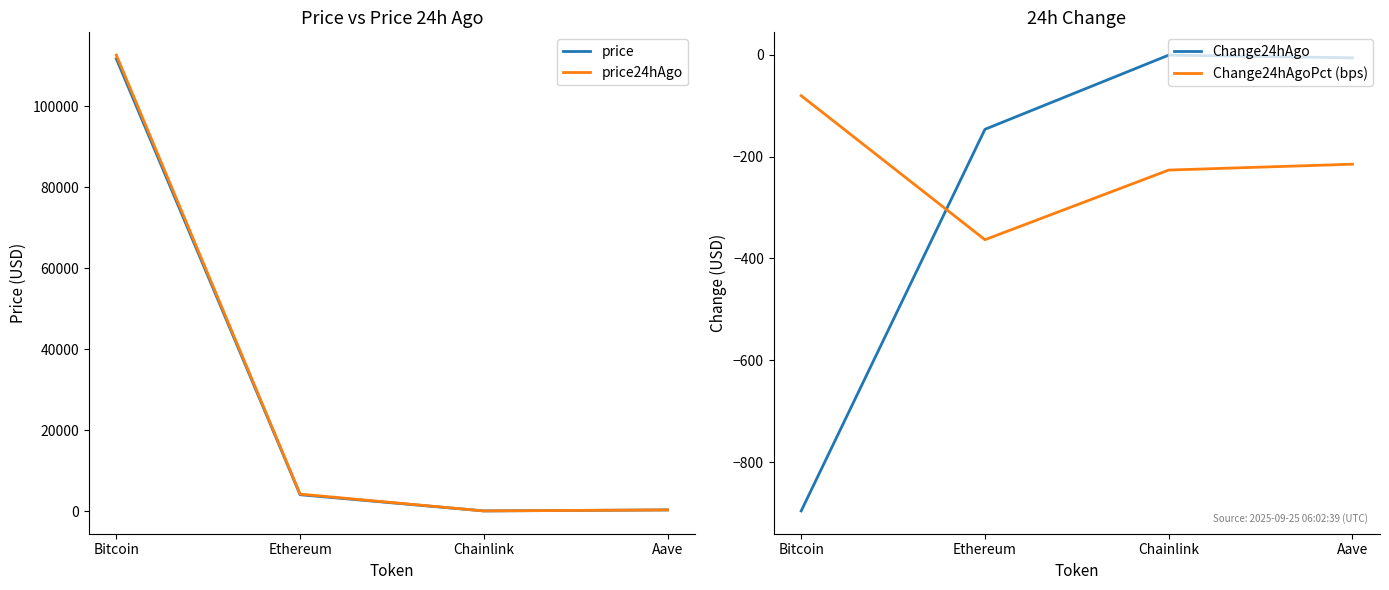

Read the price24hAgo value at Bitcoin.

112649.0